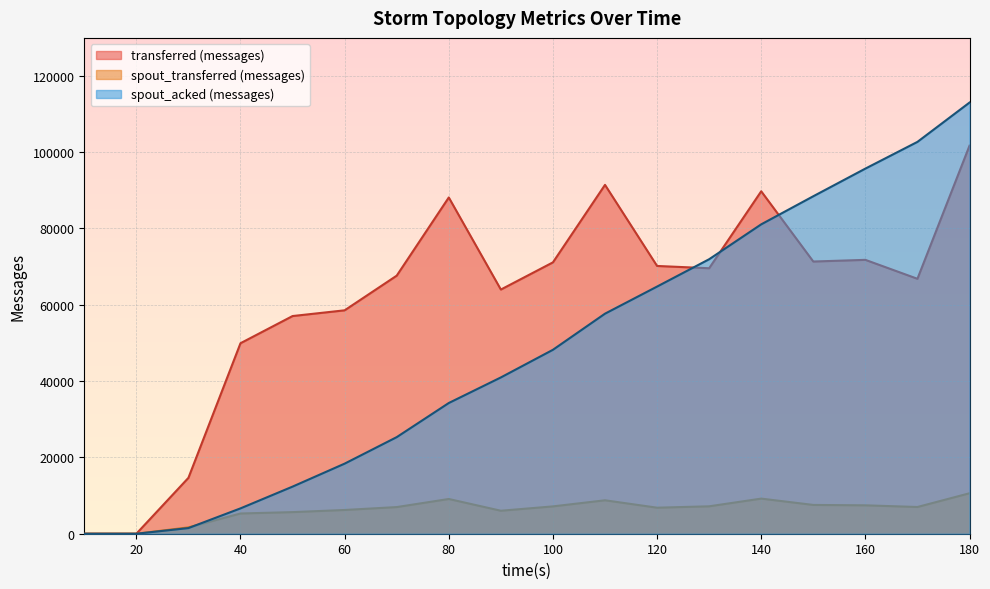

Which series has the widest spread of values?

spout_acked (messages)